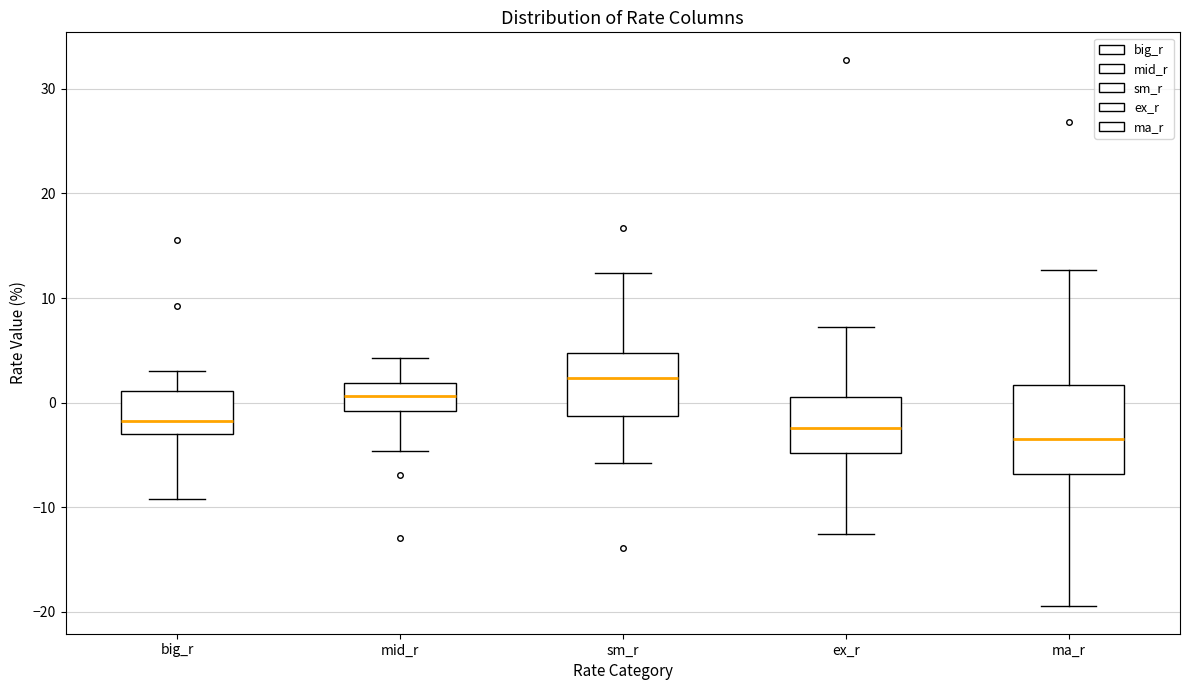

Which box has the lowest median line?

ma_r